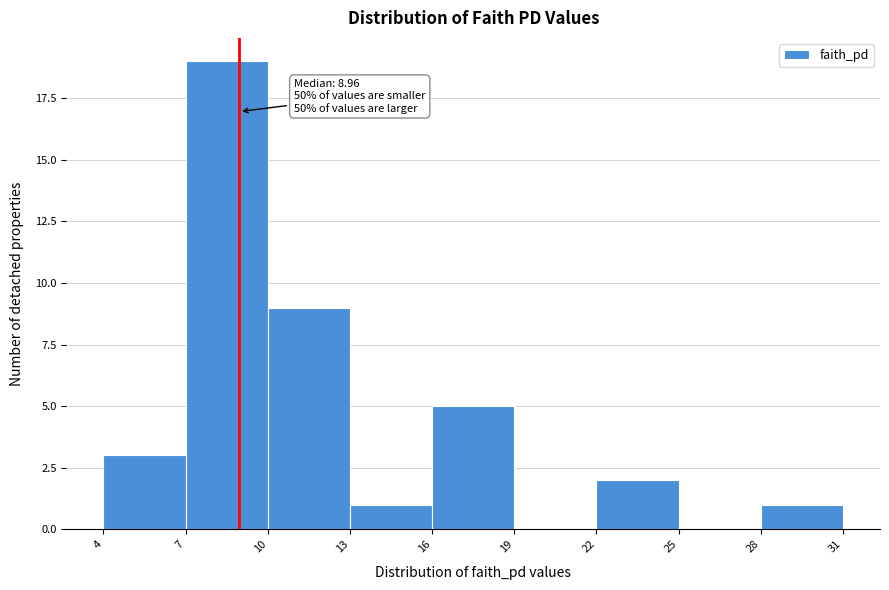

Over which range of the x-axis is the bar tallest?

7 to 10